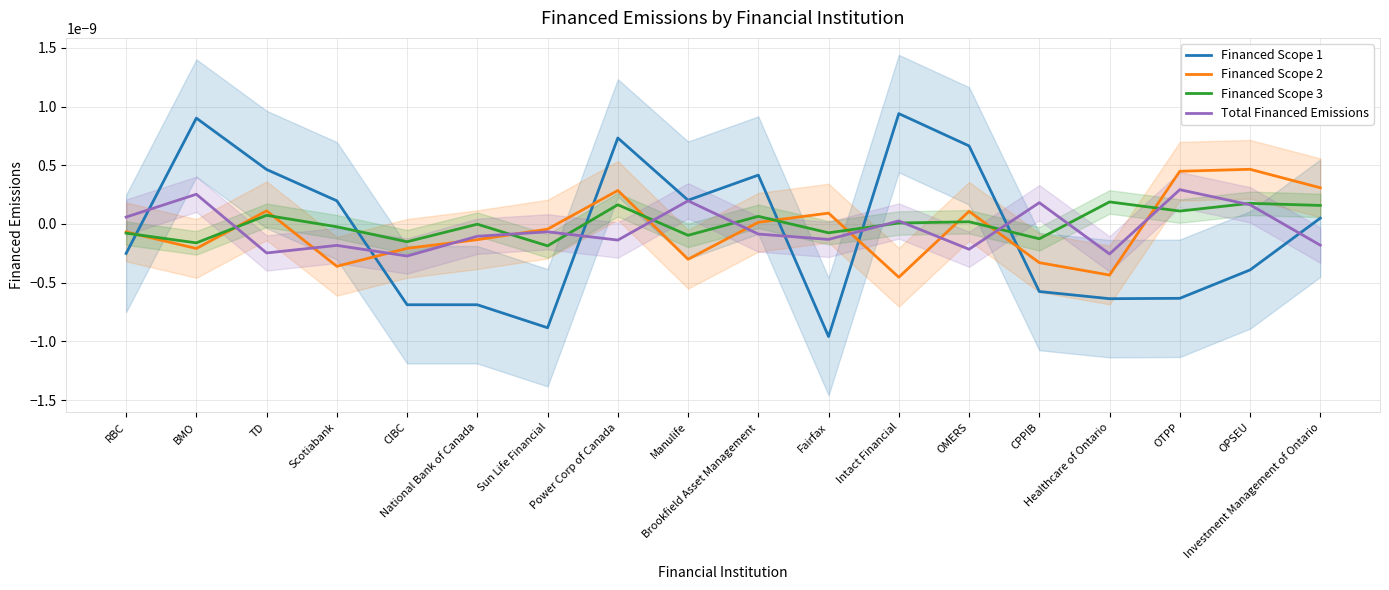

Does the chart have visible grid lines?

Yes